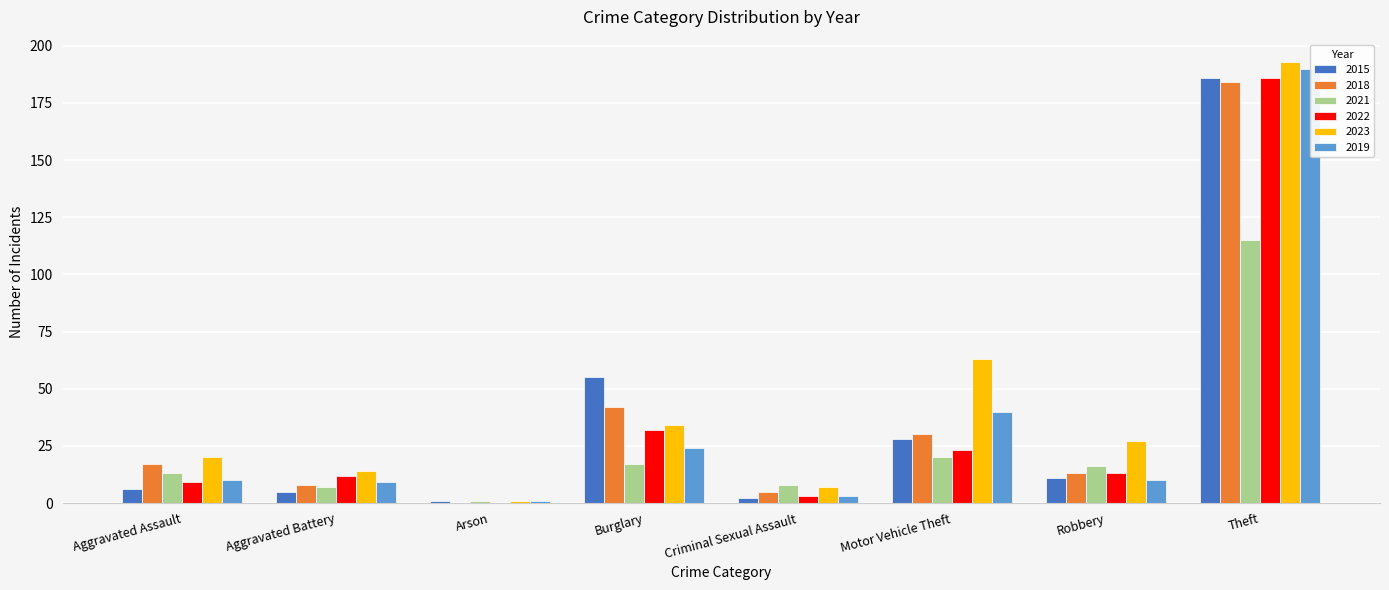

What is the difference between the highest and lowest values at Robbery?

17